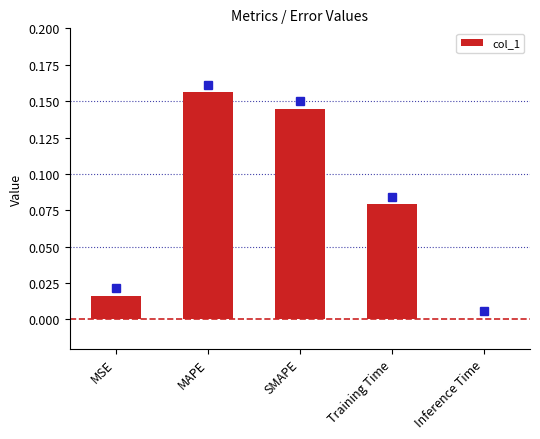

What is the sum of all values?

0.4